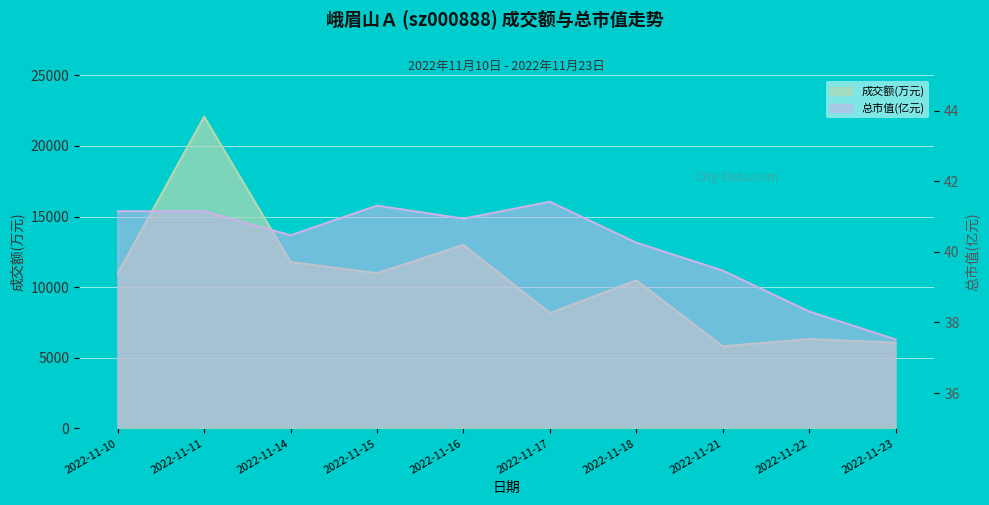

Is it true that 总市值(亿元) equals 38.3 at 2022-11-22?

True